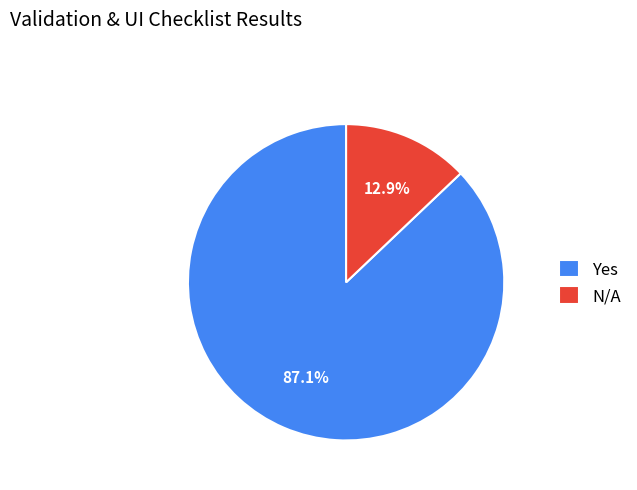

The Yes slice represents 87% of the pie. True or false?

True